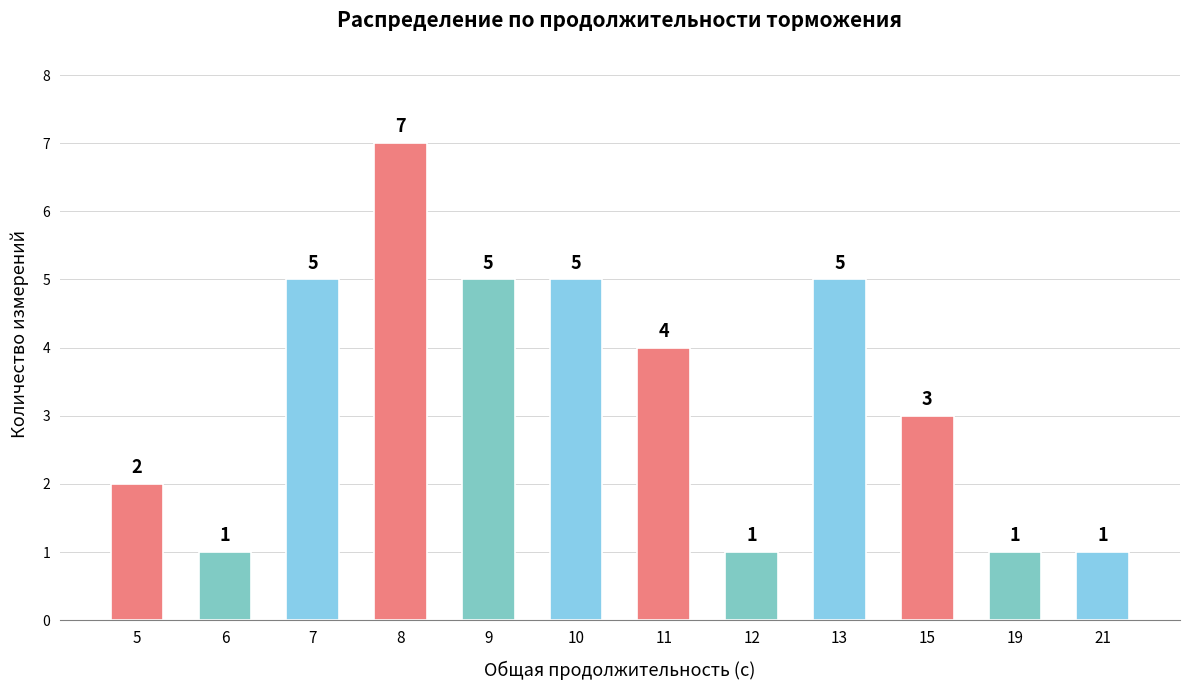

What is the greatest value displayed?

7